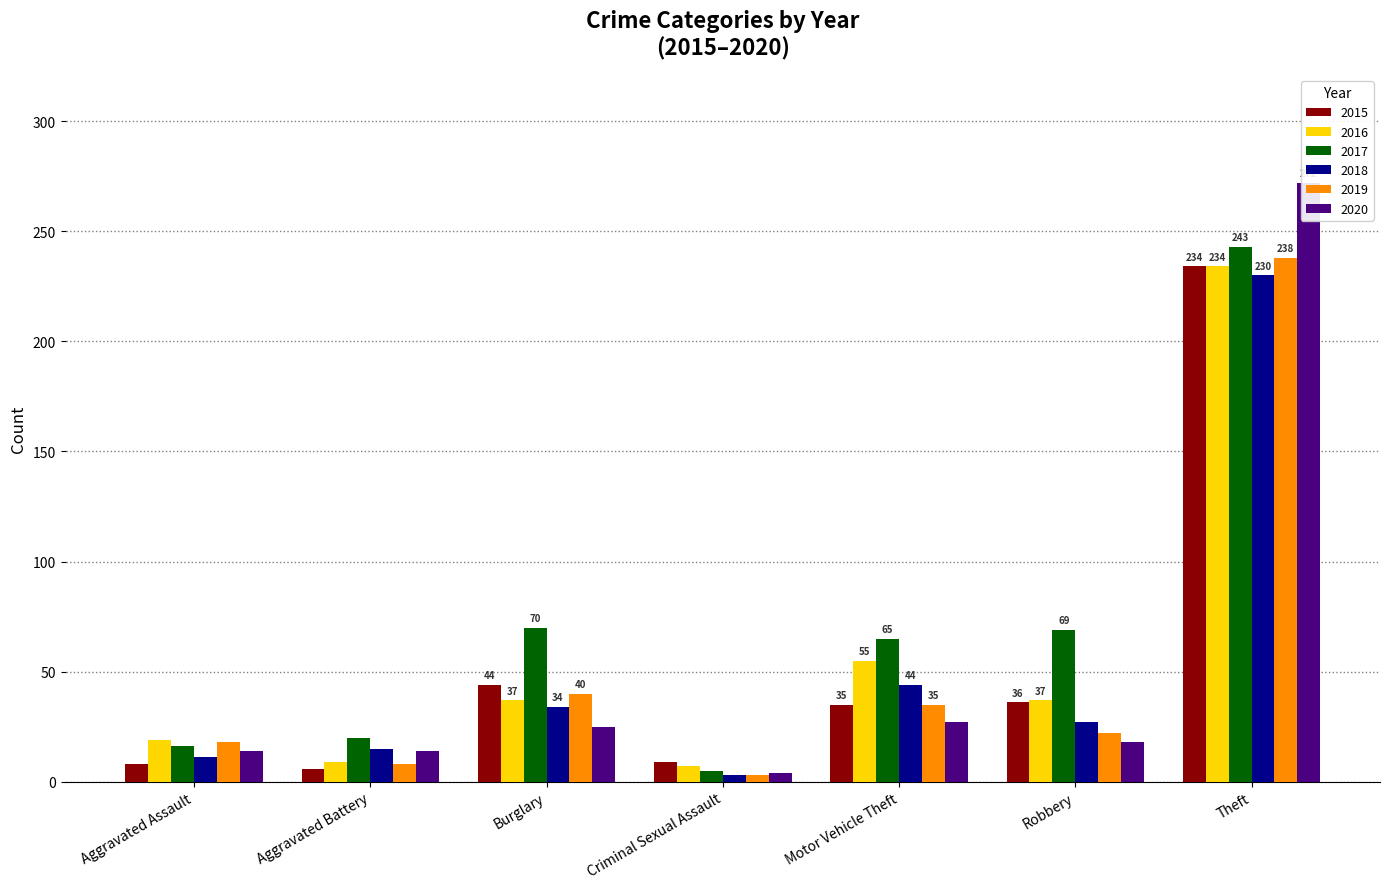

The 2015 series shows 134 at Theft. True or false?

False